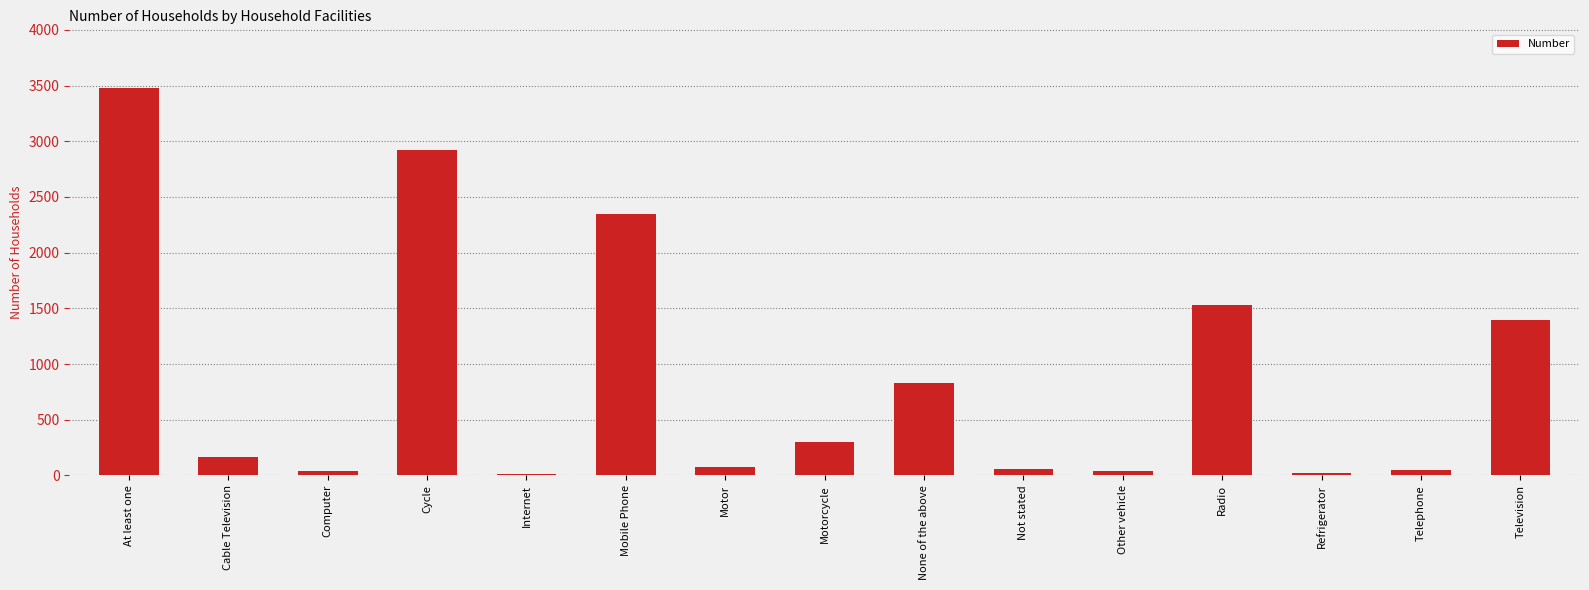

Where is the data nearest to the value 1745?

Radio